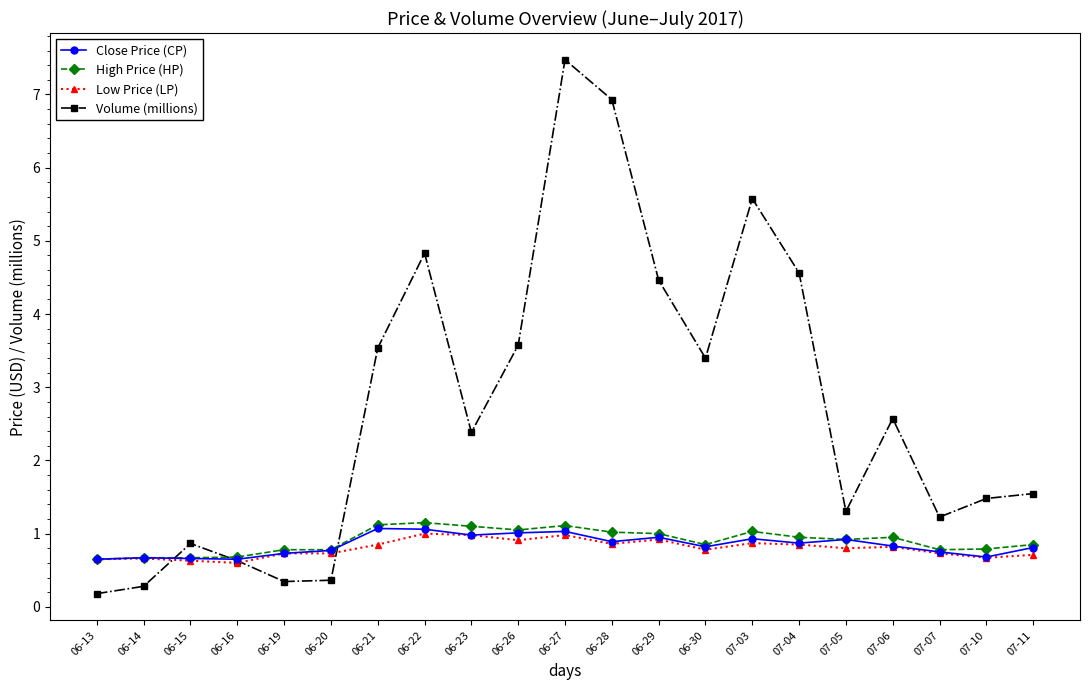

Is it true that Low Price (LP) equals 0.7 at 06-19?

True